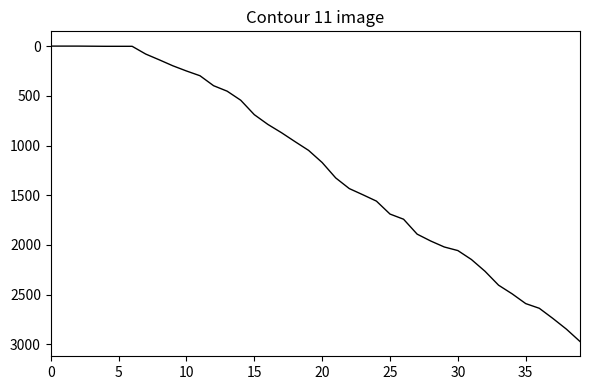

How many distinct data groups are displayed?

1